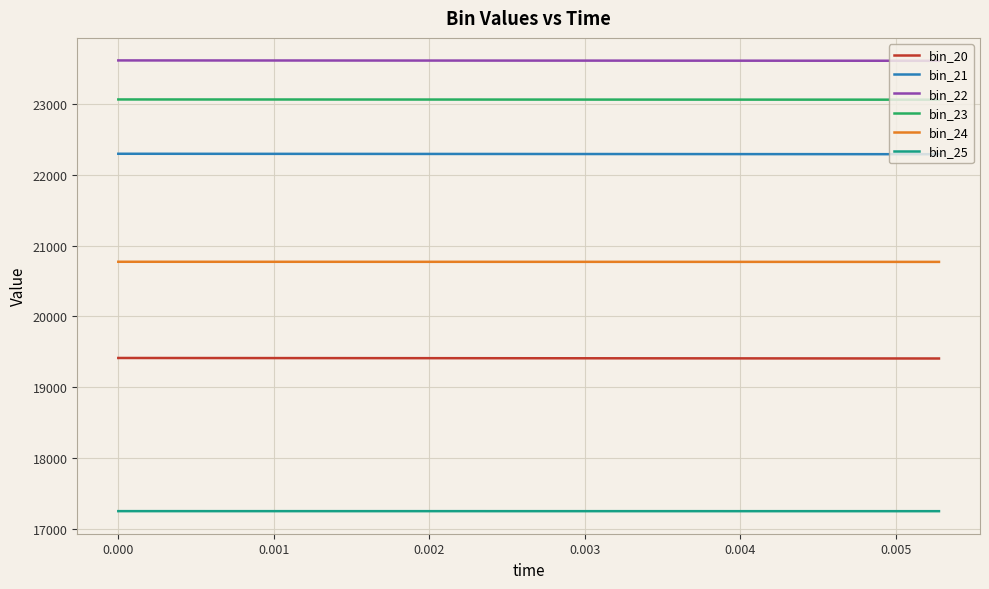

What is the highest value of the bin_23 series?

23060.6